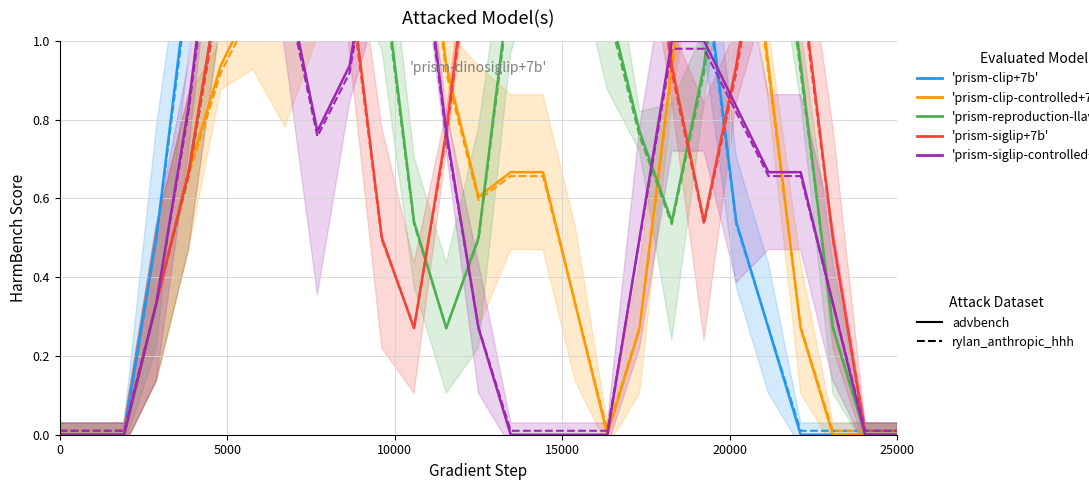

True or false: 'prism-clip+7b' has more than 0 interior local peaks.

True